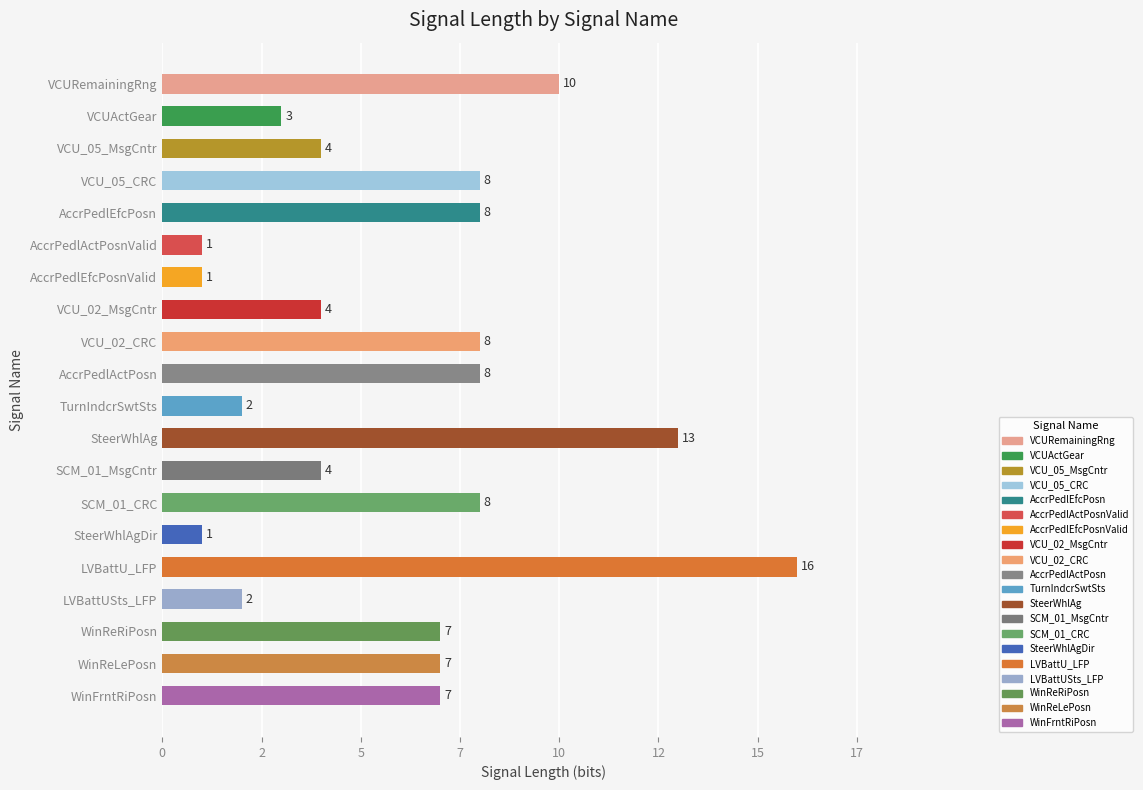

Does the chart contain any negative values?

No